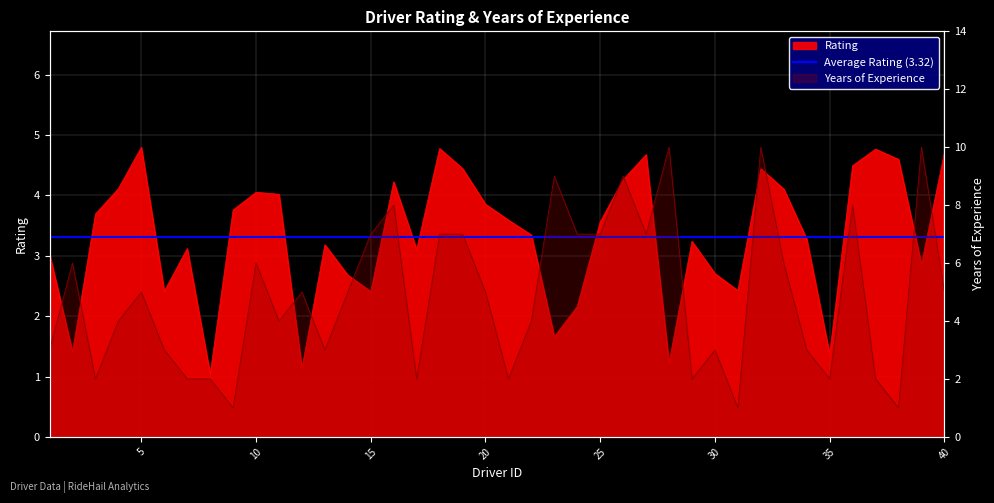

List the labels in order of Rating value, largest first.

5, 18, 37, 40, 27, 38, 36, 19, 32, 26, 16, 4, 33, 10, 11, 20, 9, 3, 21, 25, 22, 34, 29, 13, 7, 17, 1, 39, 30, 14, 31, 6, 15, 24, 23, 2, 35, 28, 12, 8